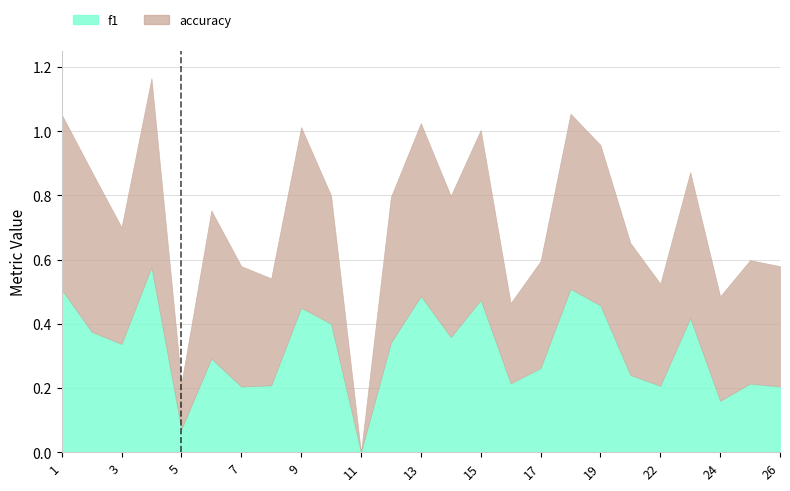

What is the sum of the accuracy values at 12 and 14?

0.9